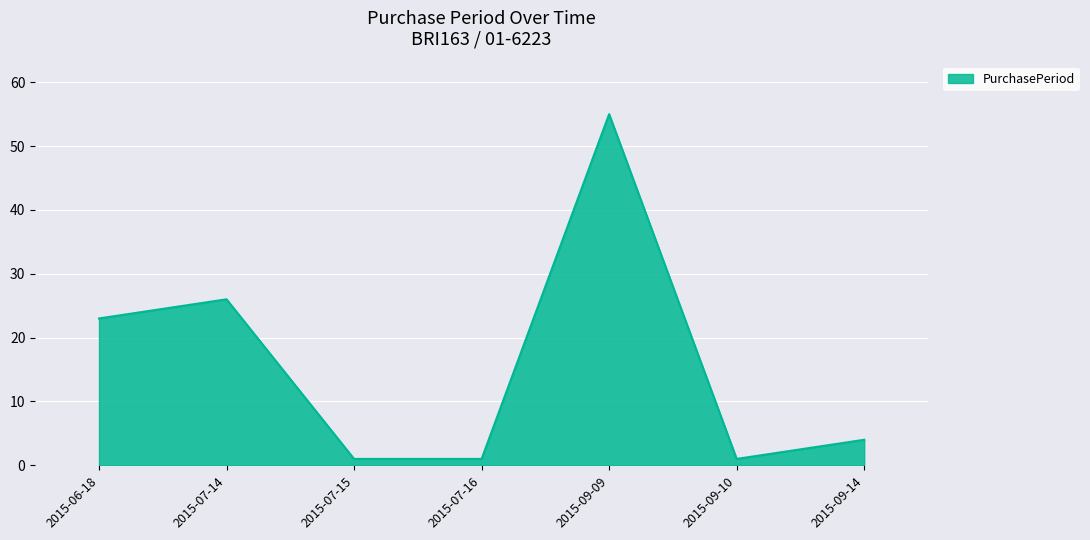

Is it true that the value at 2015-06-18 is 23?

True